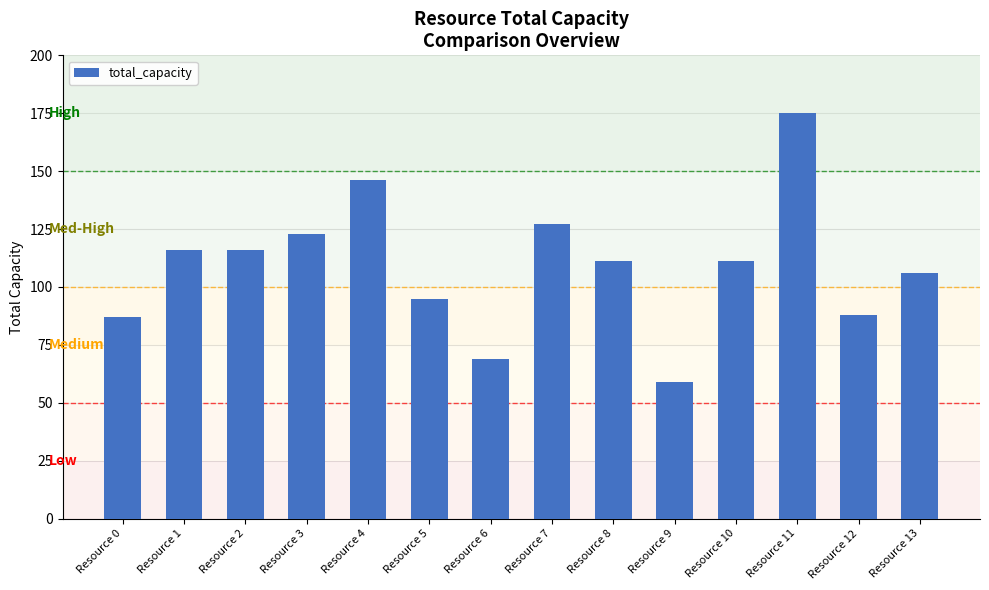

The value at Resource 11 is 247. True or false?

False